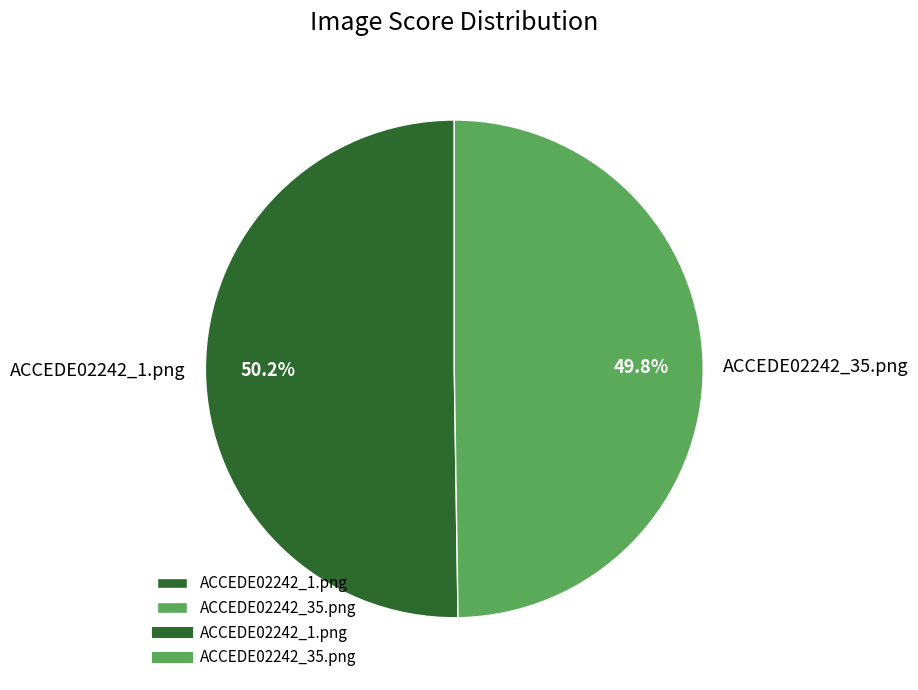

The ACCEDE02242_35.png slice represents 50% of the pie. True or false?

True